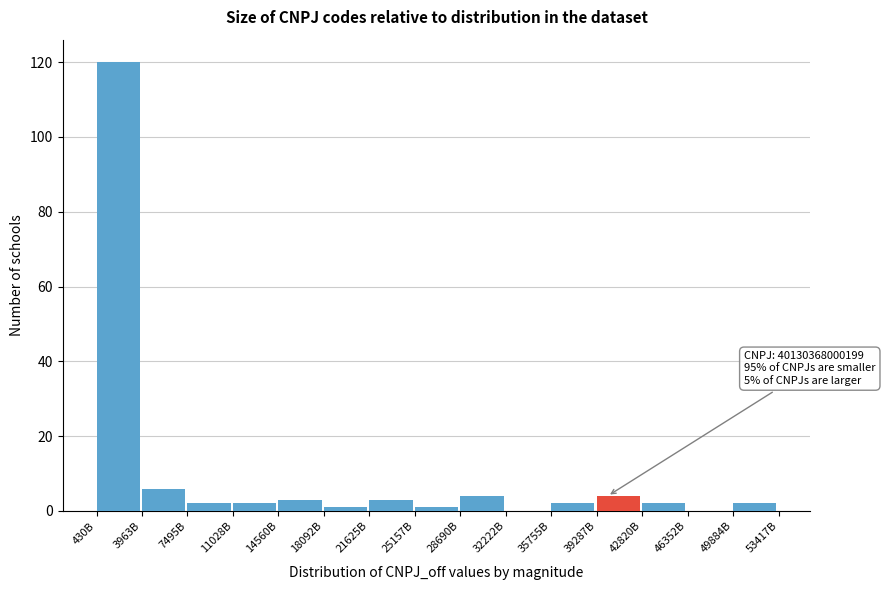

Reading left to right, transcribe all the data shown in this chart.

430B=120	3963B=6	7495B=2	11028B=2	14560B=3	18092B=1	21625B=3	25157B=1	28690B=4	32222B=0	35755B=2	39287B=4	42820B=2	46352B=0	49884B=2